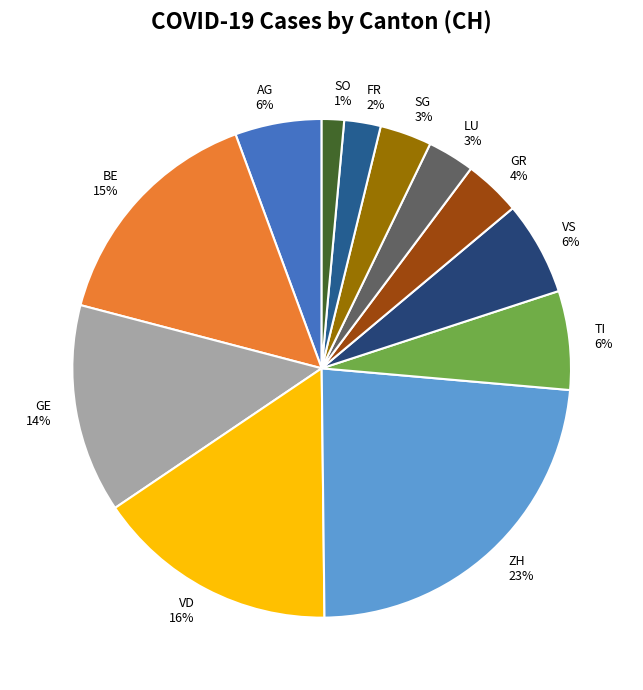

Between SG 3% and GE 14%, which is larger?

GE 14%